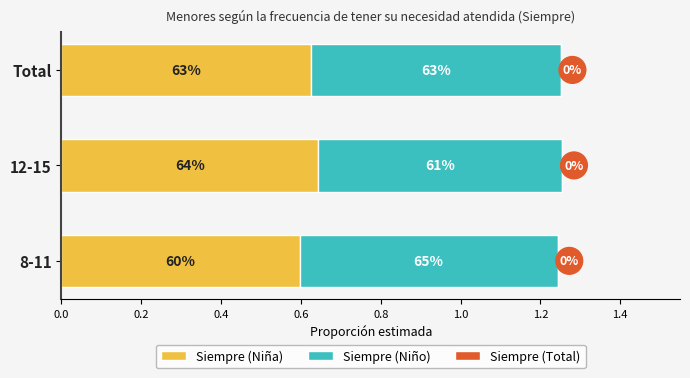

At how many categories does at least one series exceed 0?

3